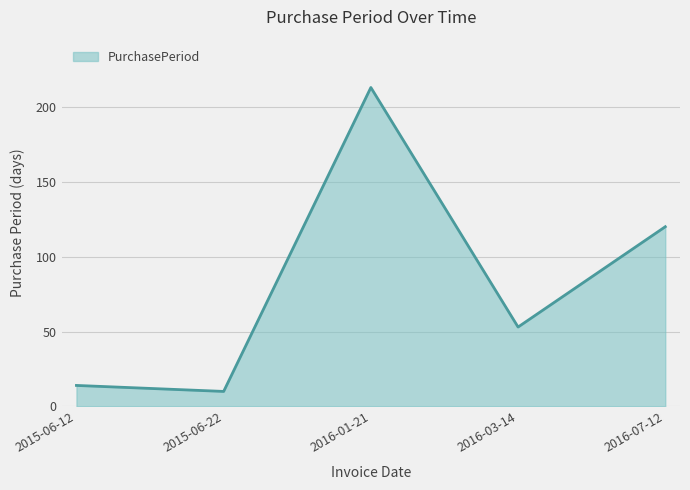

What is the difference between the values at 2015-06-12 and 2016-03-14?

39